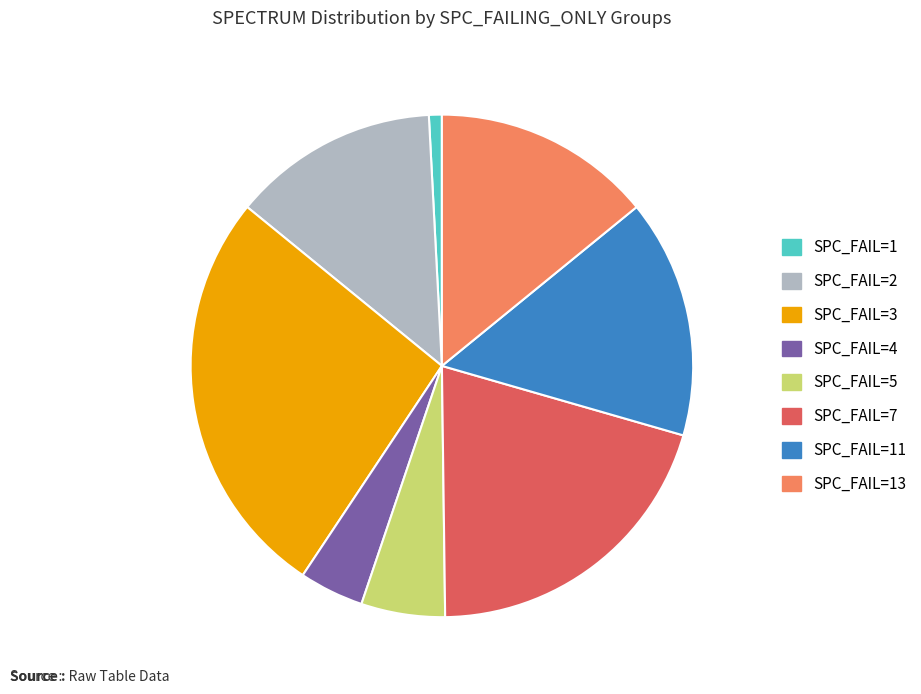

How many segments does this pie chart have?

8